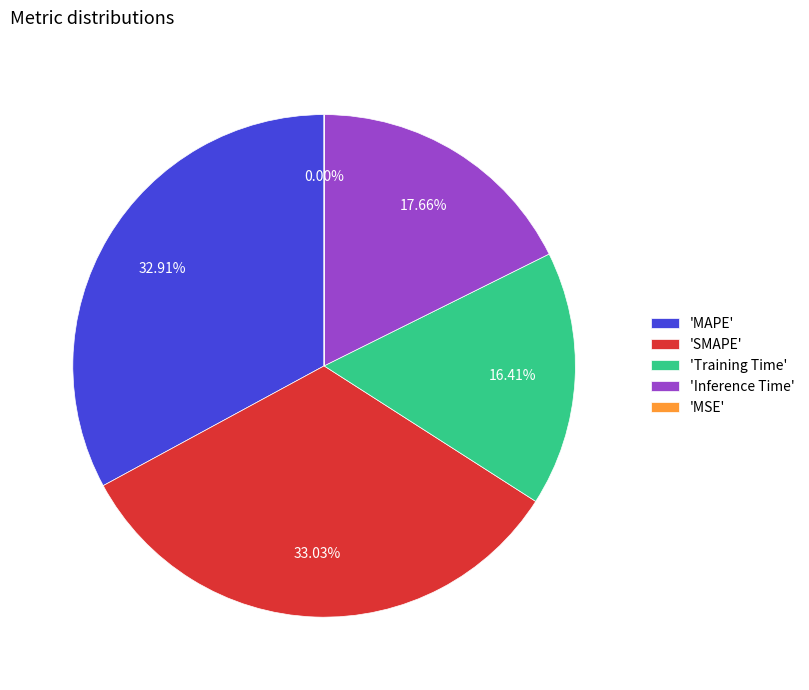

Does 'Training Time' account for over 50% of the chart?

No